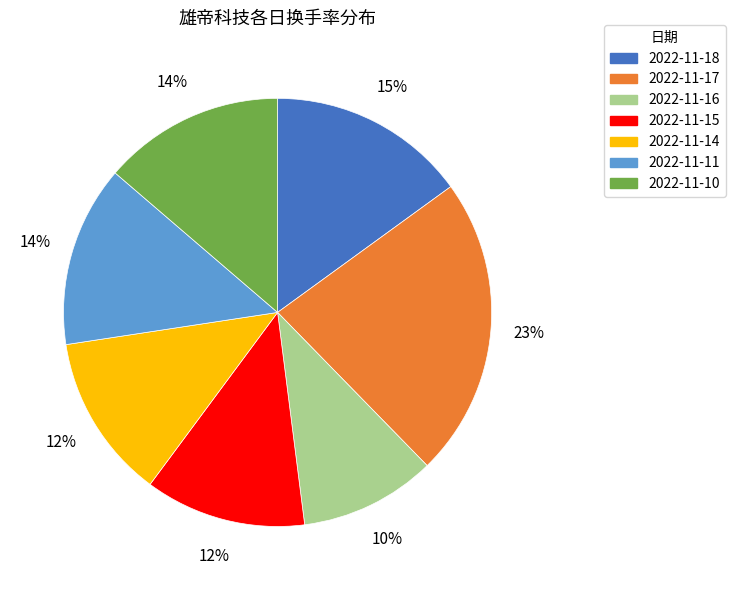

Combined, do 2022-11-15 and 2022-11-14 account for over 50%?

No